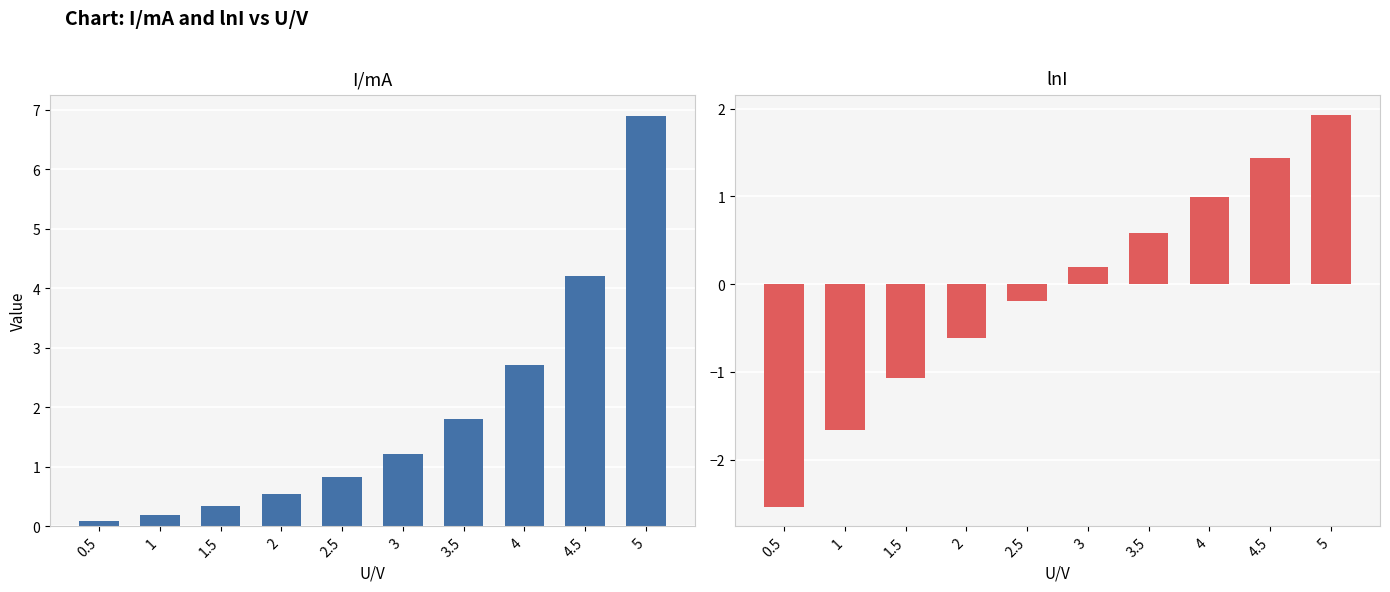

Reading left to right, transcribe all the data shown in this chart.

I/mA: 0.5=0.1	1=0.2	1.5=0.3	2=0.5	2.5=0.8	3=1.2	3.5=1.8	4=2.7	4.5=4.2	5=6.9
lnI: 0.5=-2.5	1=-1.7	1.5=-1.1	2=-0.6	2.5=-0.2	3=0.2	3.5=0.6	4=1.0	4.5=1.4	5=1.9